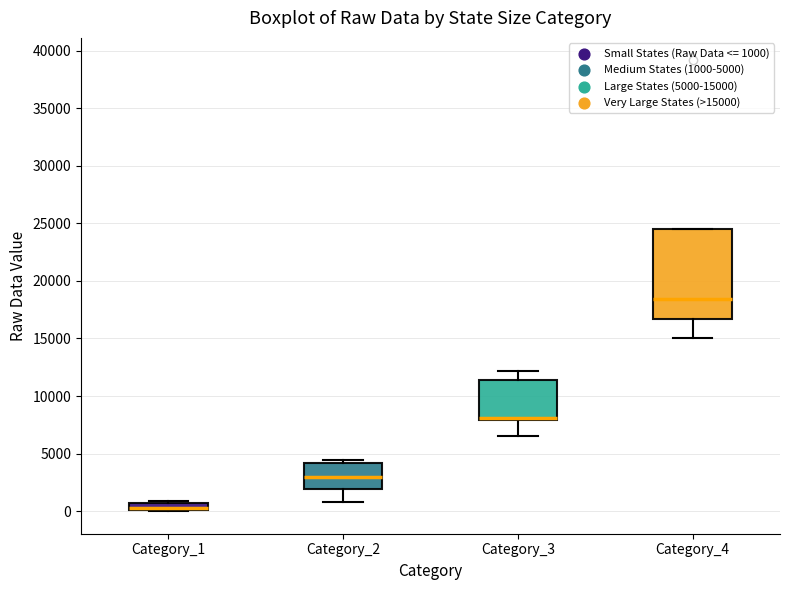

Where is the upper edge of the box for Category_4 on the y-axis? The values are not printed on the chart, so give them approximately, as read against the axis.

24500